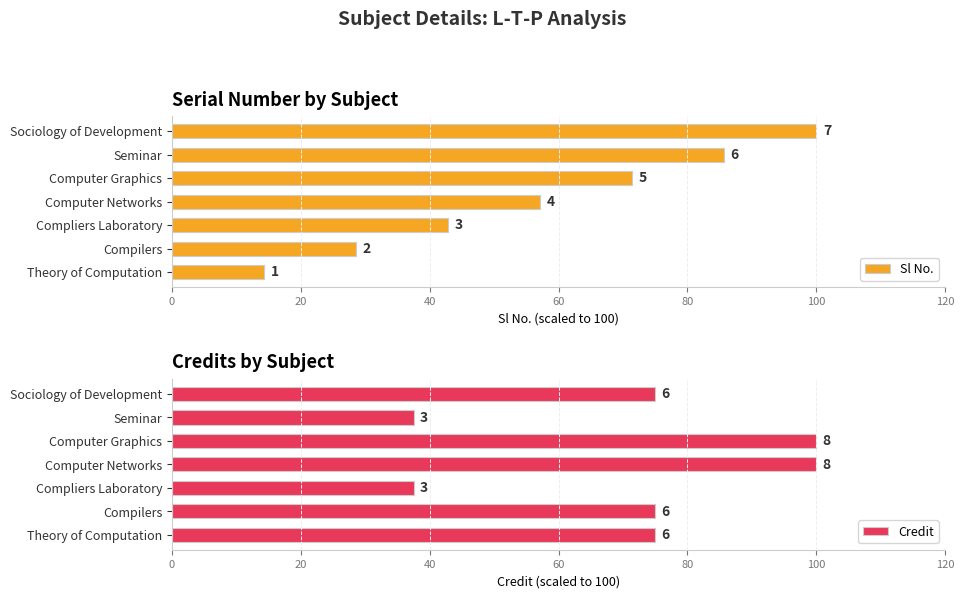

What is the spread (max minus min) of values at Theory of Computation?

60.7